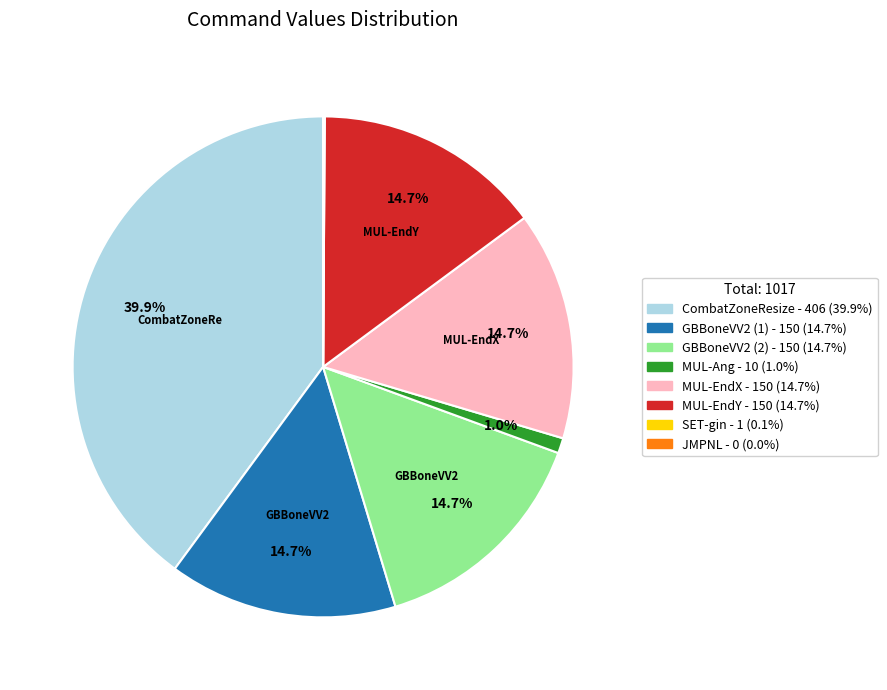

Is it true that GBBoneVV2 (1) is 15% of the pie?

True